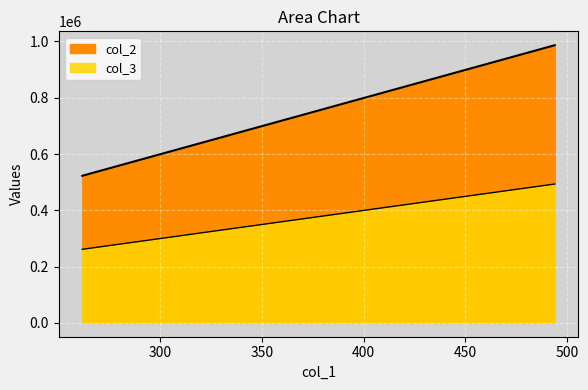

What is the approximate value of col_2 at 349.23?

697642.5